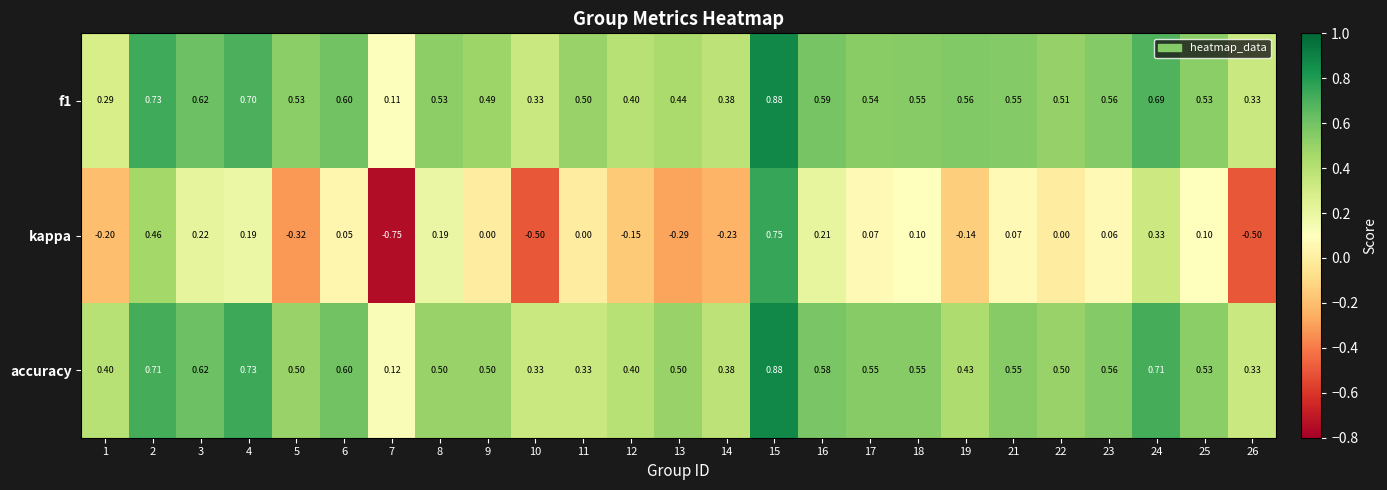

Rank the series at 8 from lowest to highest value.

kappa, accuracy, f1